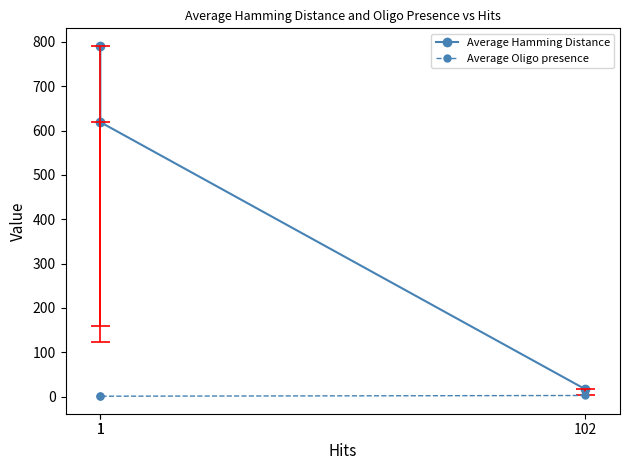

Reading right to left, transcribe all the data shown in this chart.

Average Hamming Distance: 1=791.0	1=619.0	102=16.9
Average Oligo presence: 1=1.0	1=1.0	102=2.6